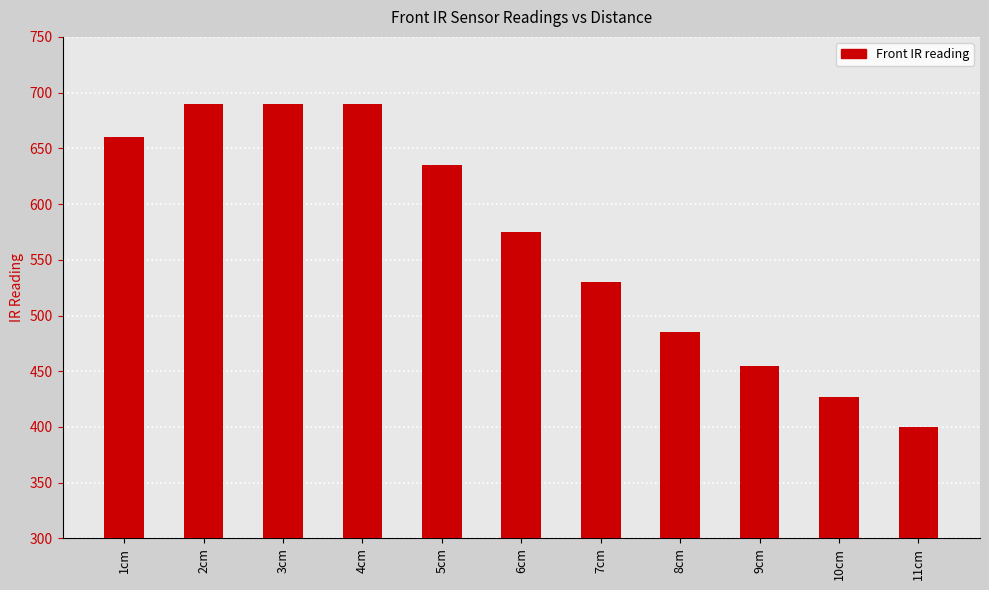

Count the number of data series in this chart.

1